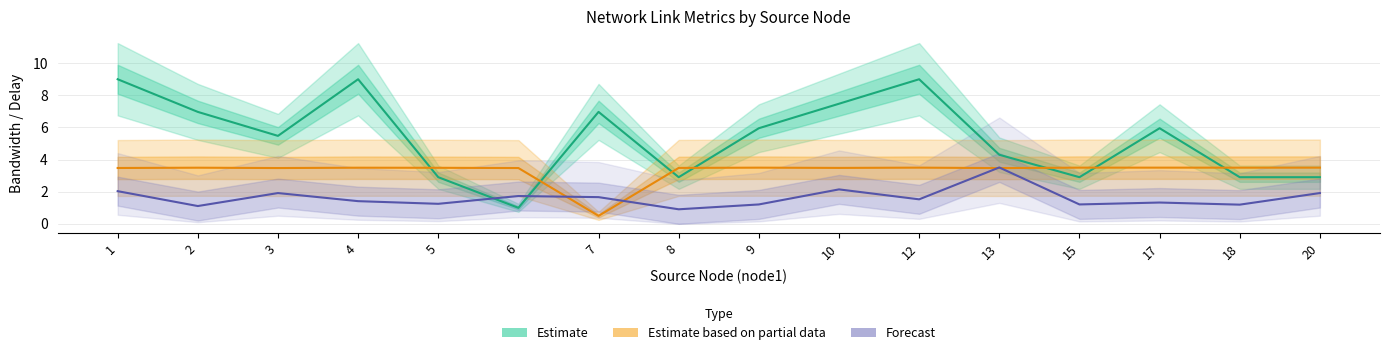

Where does the Forecast series first go above 1?

1